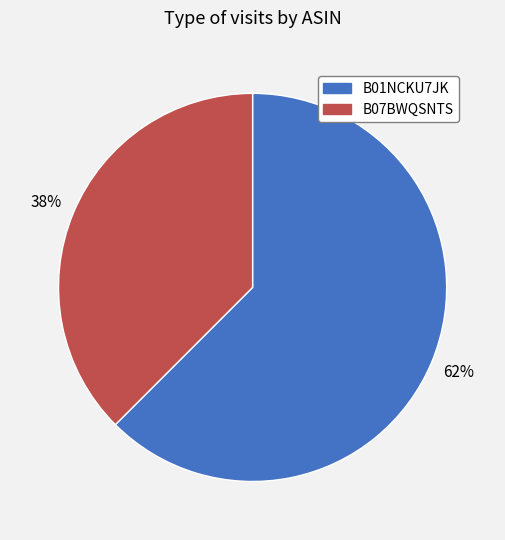

What percentage is the B07BWQSNTS slice, to the nearest percent?

38%